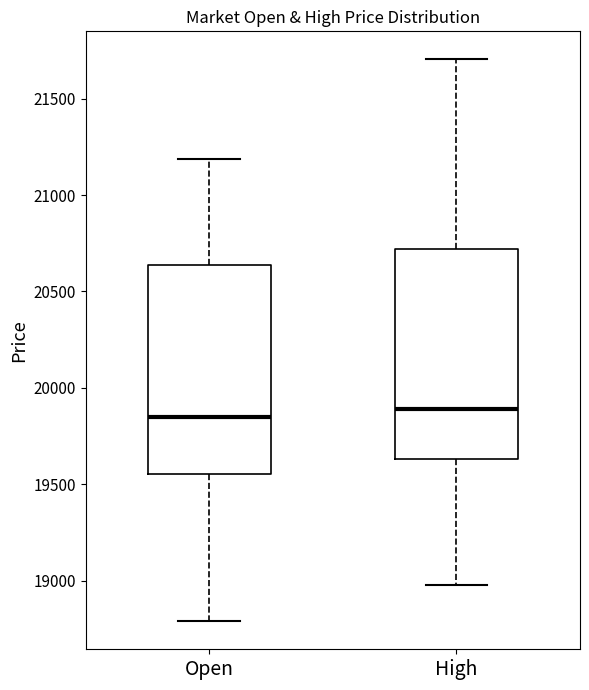

Where is the upper edge of the box for High on the y-axis? The values are not printed on the chart, so give them approximately, as read against the axis.

20700